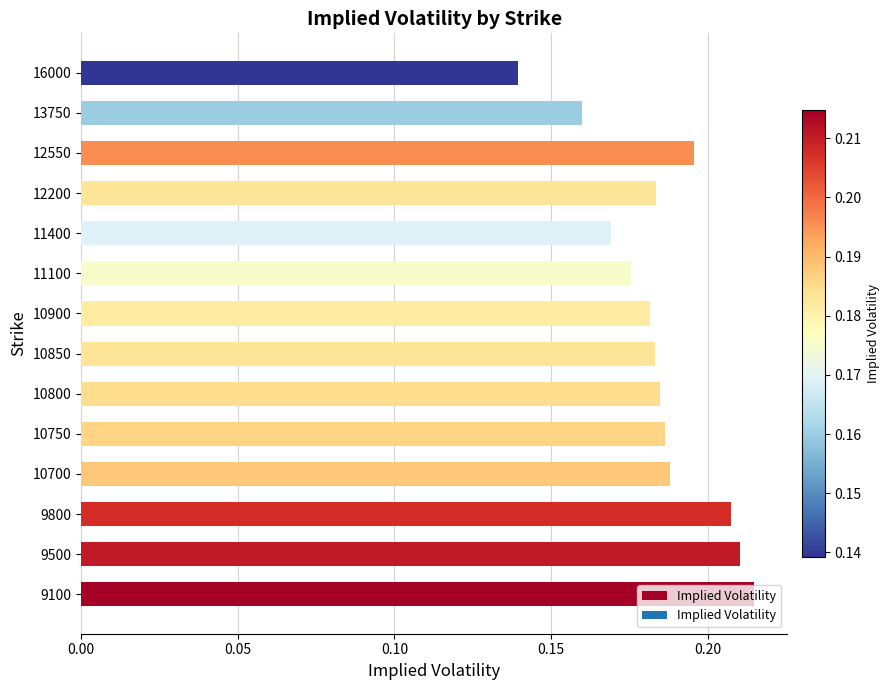

What is the sum of all values?

2.6